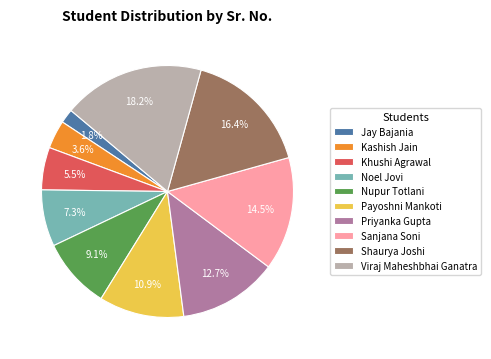

Which slice is the smallest?

Jay Bajania